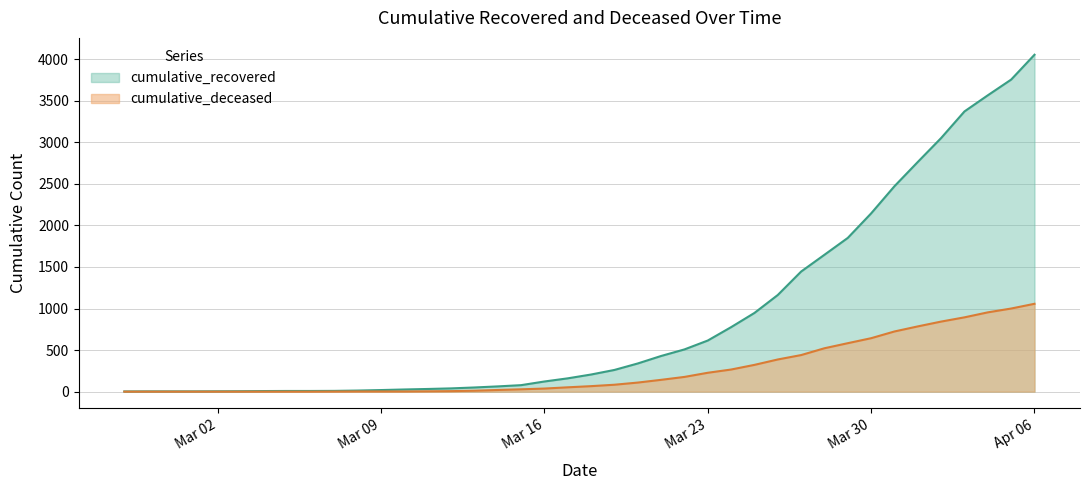

Which series has the widest spread of values?

cumulative_recovered